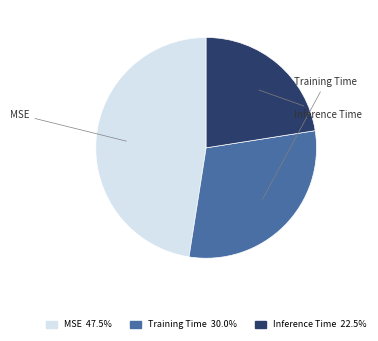

Rank the categories by value from highest to lowest.

MSE, Training Time, Inference Time